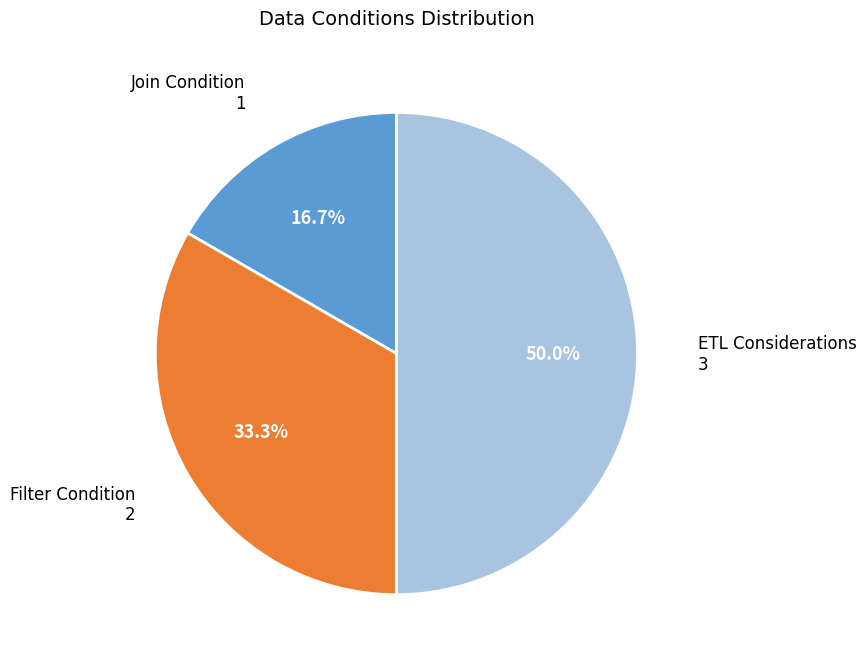

To the nearest percent, what is the difference between the ETL Considerations and Filter Condition slice percentages?

17%